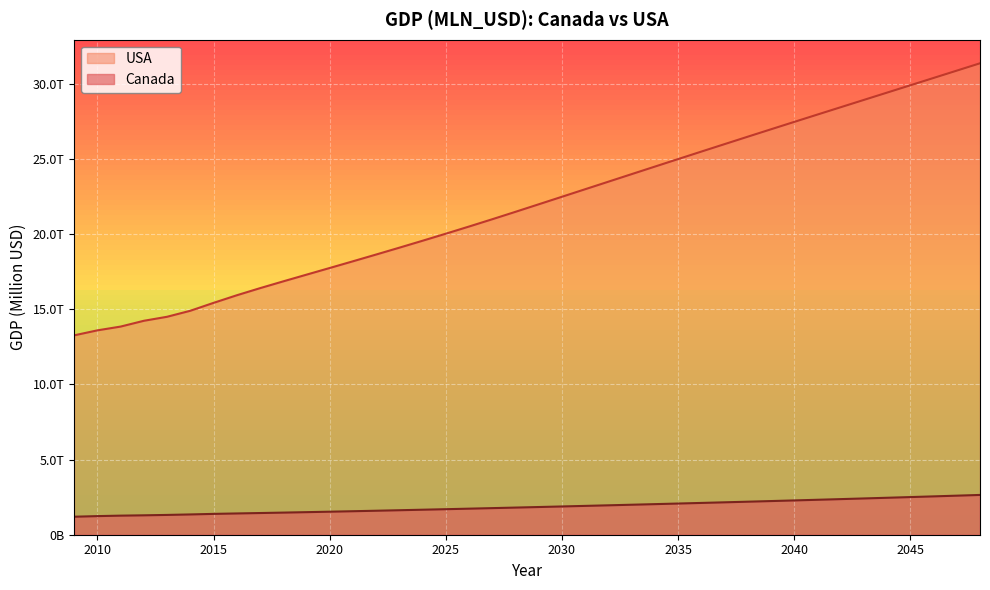

Between 2016 and 2032, which is larger?

2032